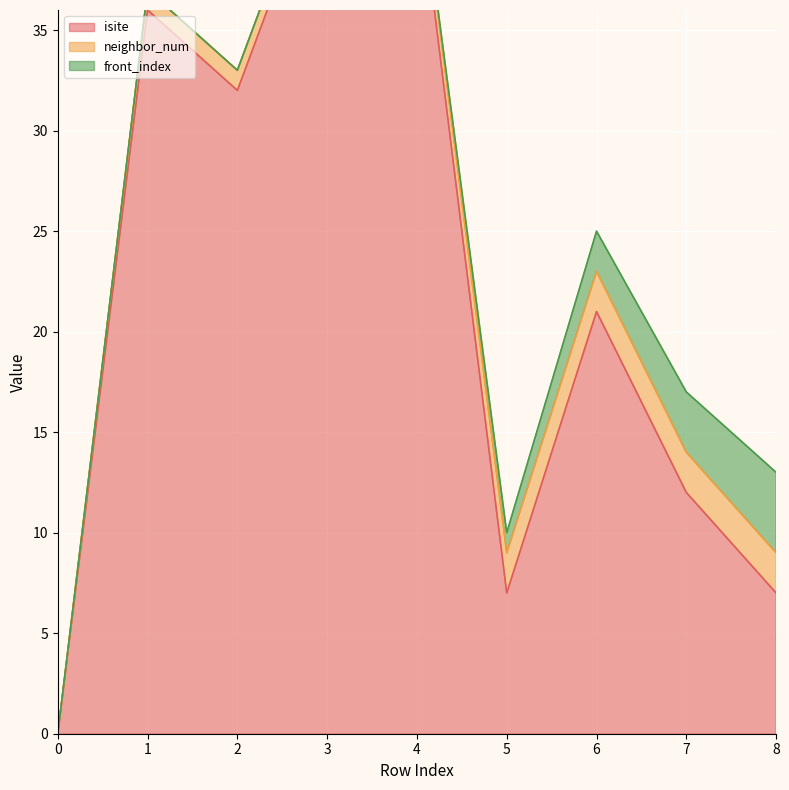

At which label does neighbor_num first exceed 1?

5